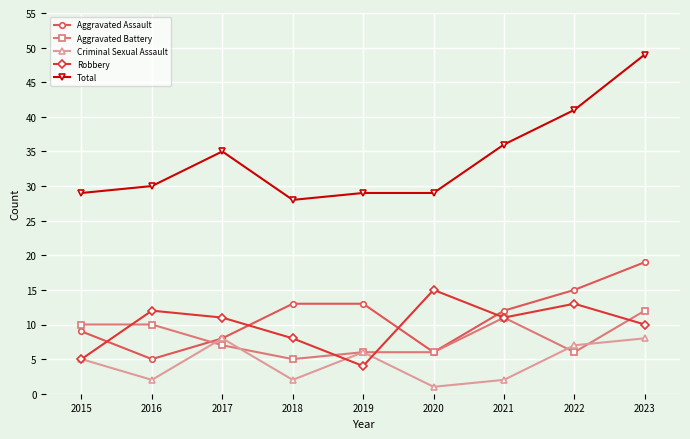

What is the value of the Aggravated Battery point at the 8th from the left?

6